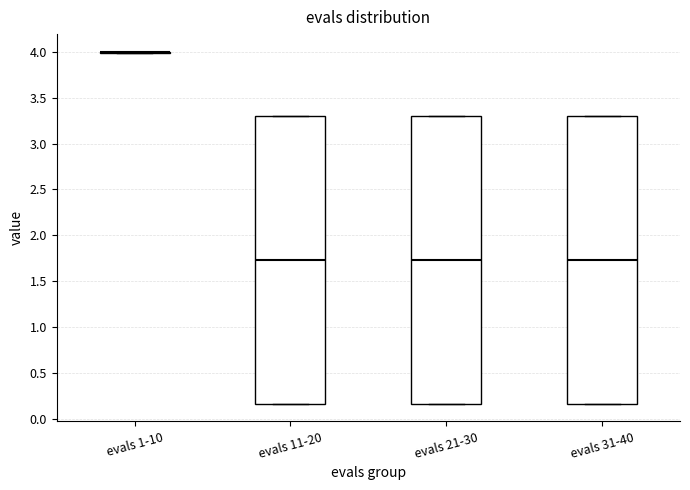

Where is the upper edge of the box for evals 31-40 on the y-axis? The values are not printed on the chart, so give them approximately, as read against the axis.

3.30